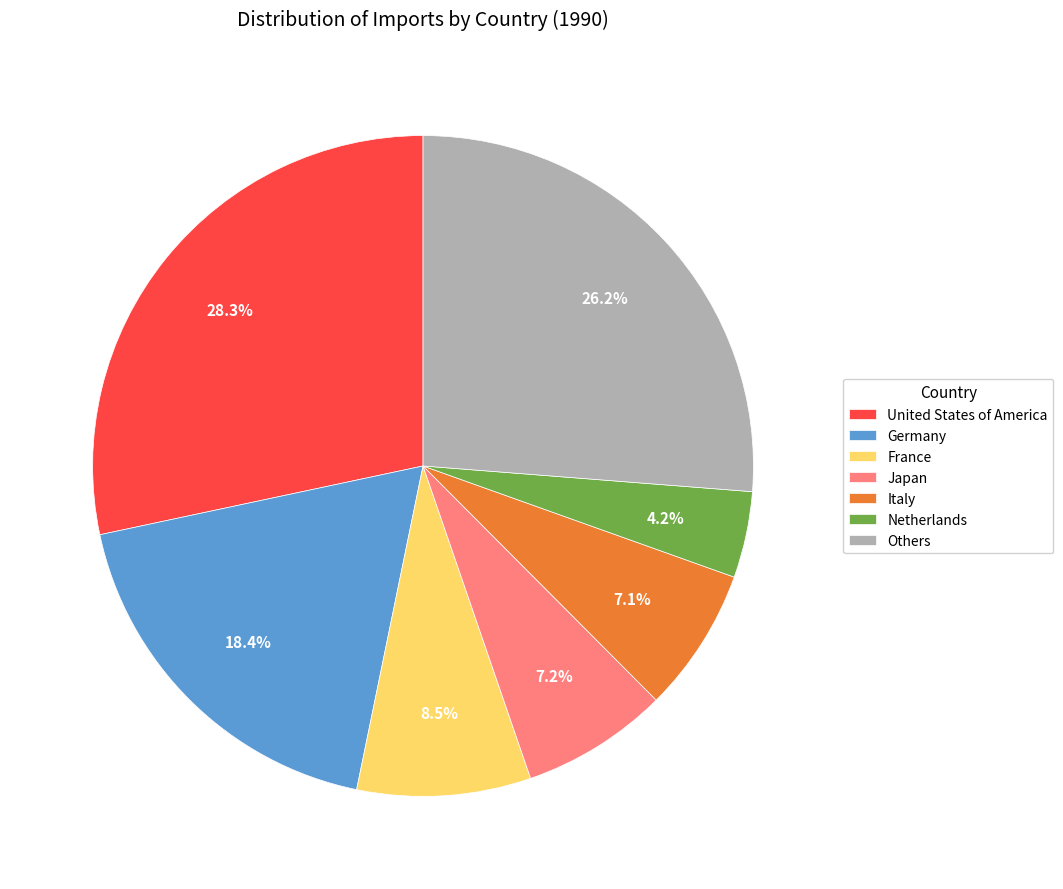

How many slices are in this pie chart?

7